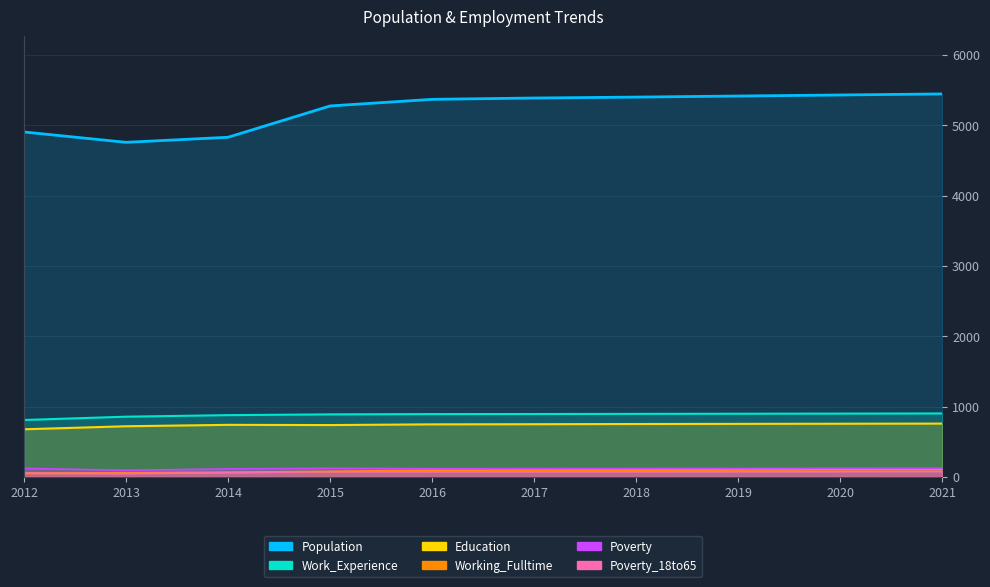

Read the Poverty_18to65 value at 2015, to the nearest 10.

80